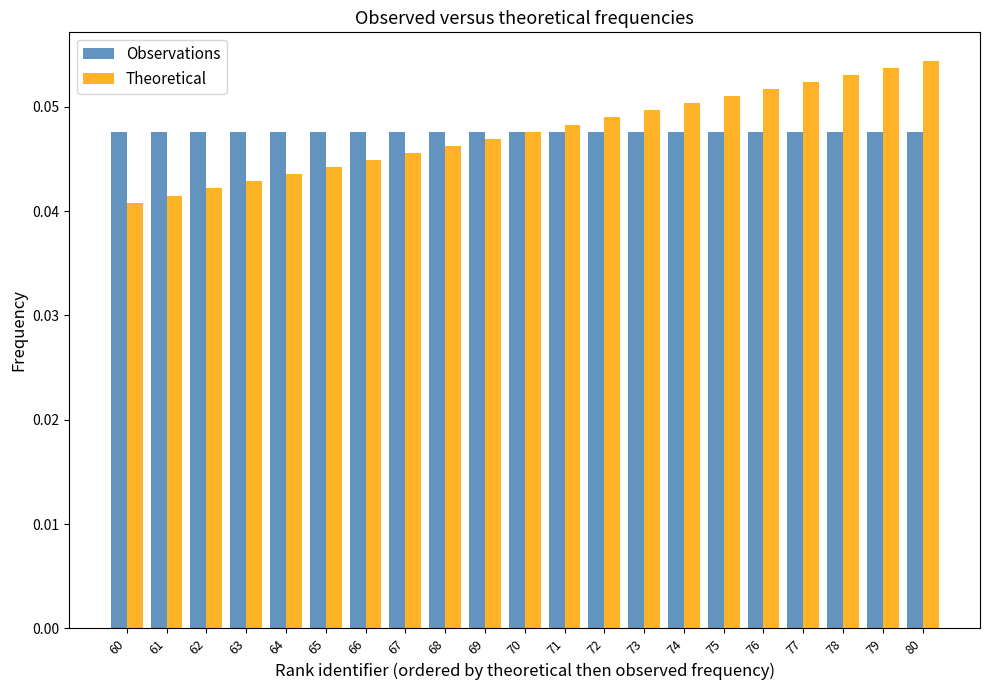

Are the bars grouped side by side (vs. stacked)?

Yes